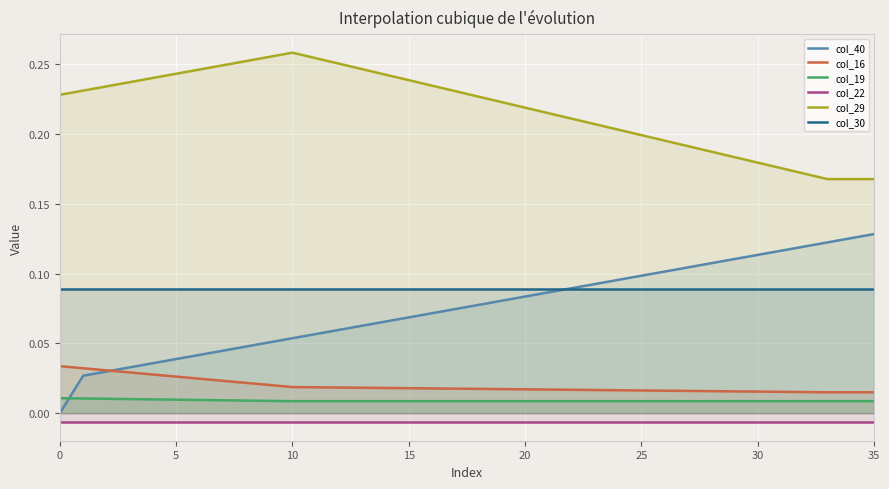

Which series has the widest spread of values?

col_40